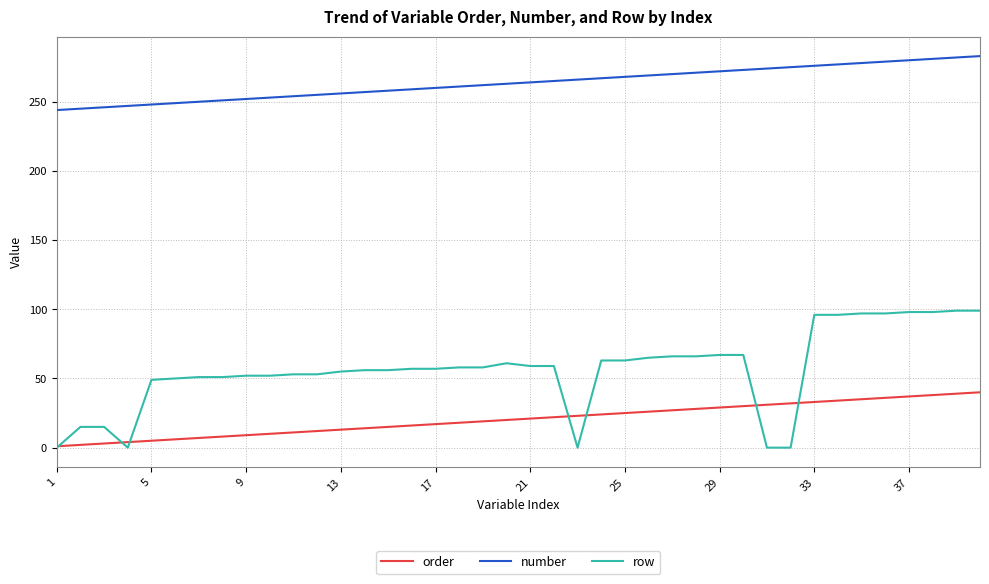

Rank the series by their maximum value, from lowest to highest.

order, row, number